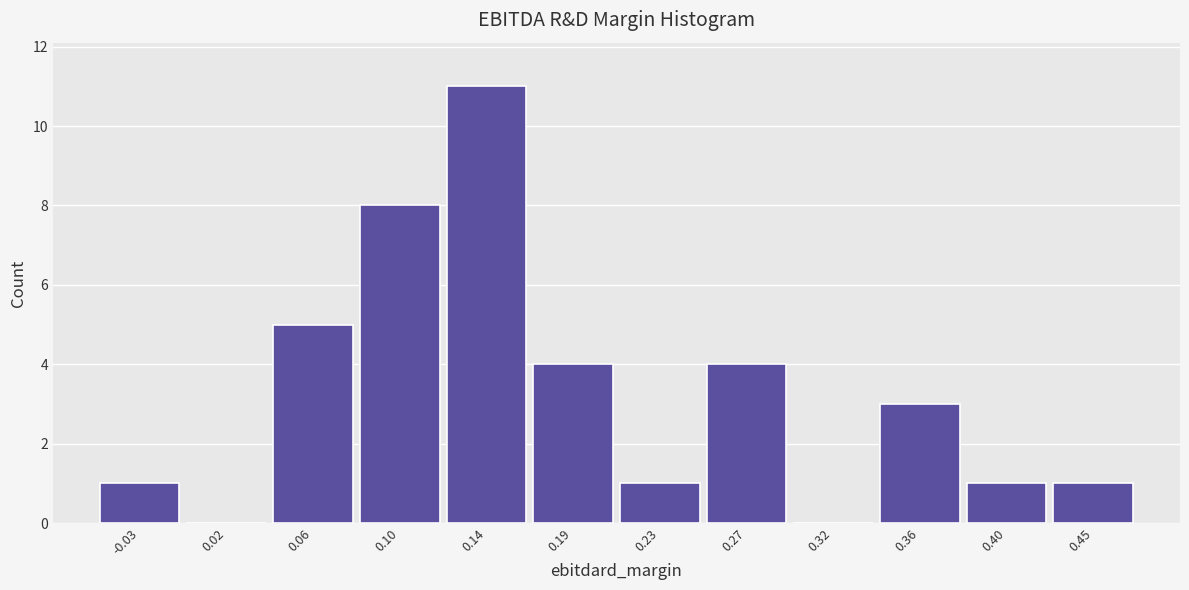

Reading left to right, transcribe all the data shown in this chart.

-0.03=1	0.02=0	0.06=5	0.10=8	0.14=11	0.19=4	0.23=1	0.27=4	0.32=0	0.36=3	0.40=1	0.45=1